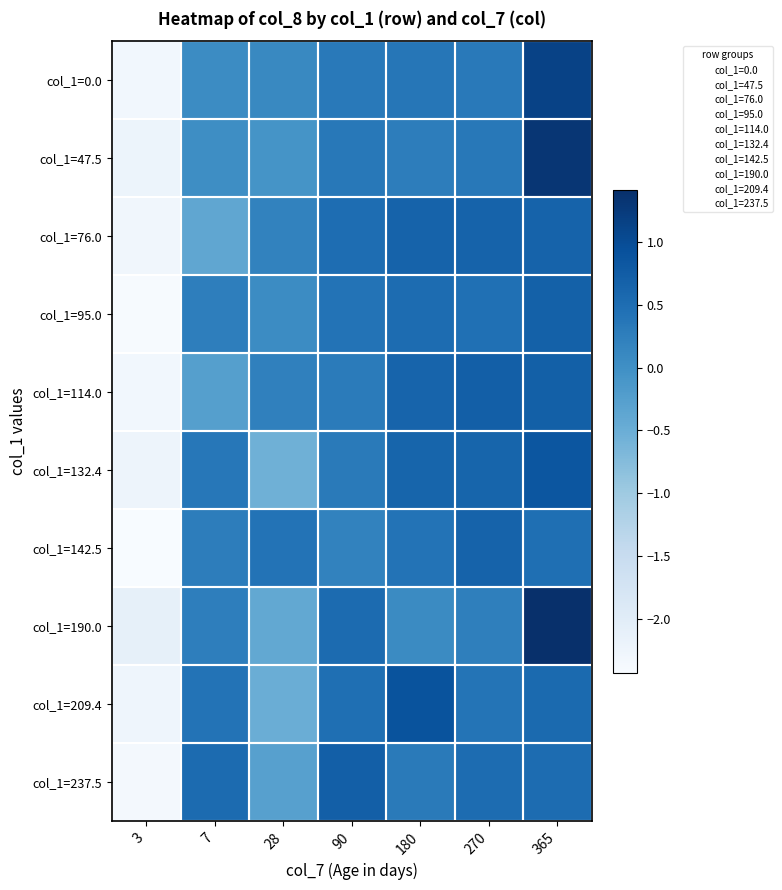

What is the spread (max minus min) of values at 28?

1.0